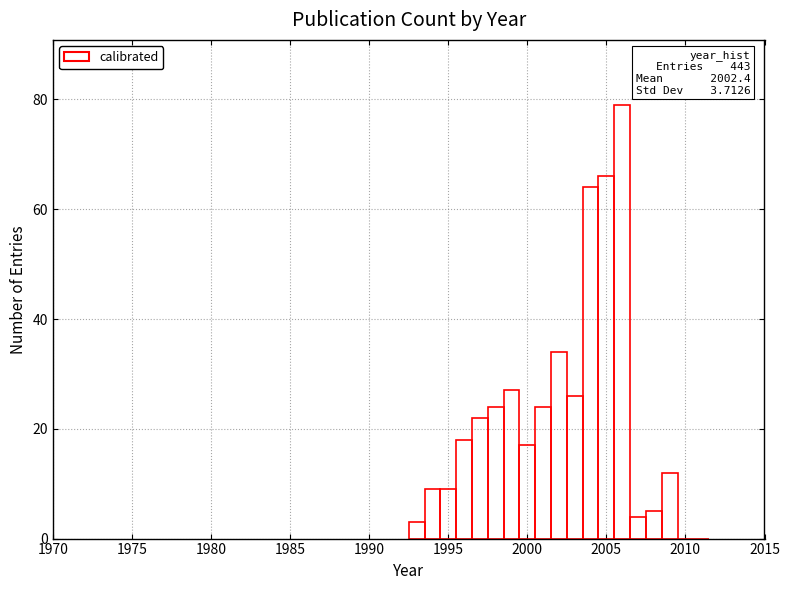

Read against the x-axis, roughly where is the centre of the tallest bar?

2006.0